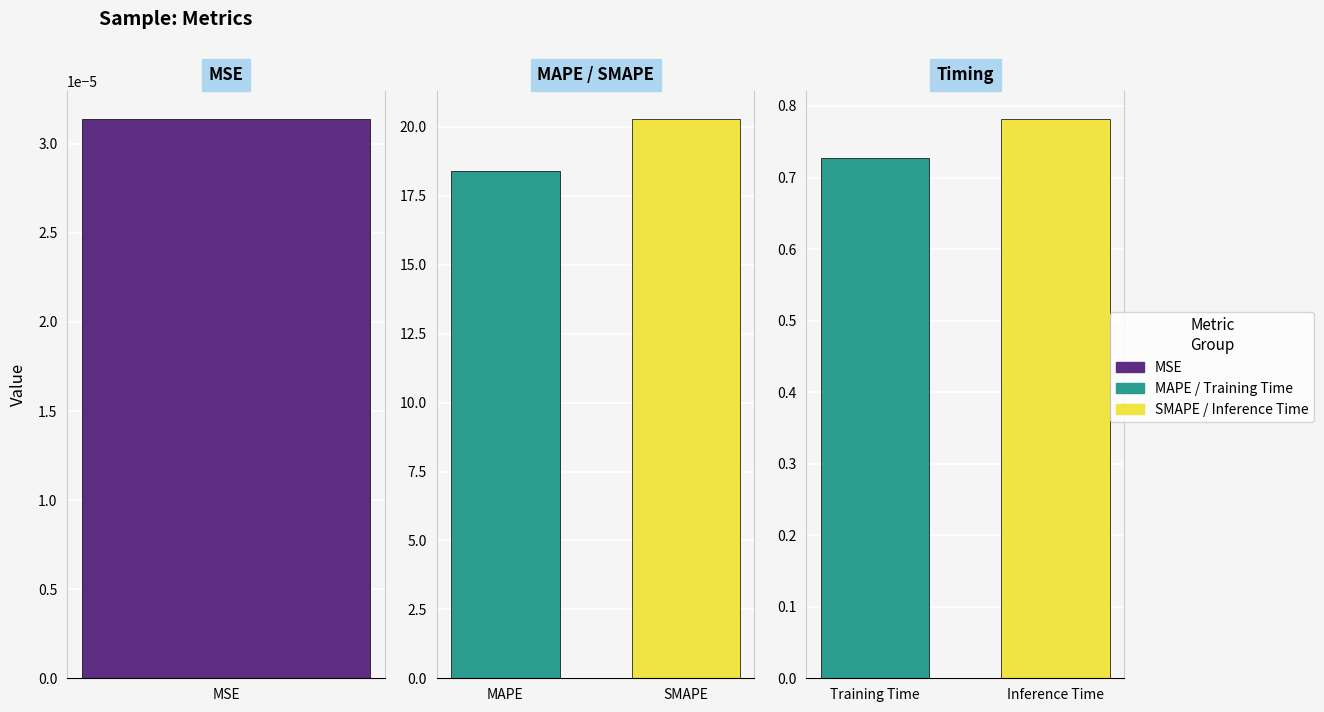

Is it true that the value at MSE is 0.0?

True